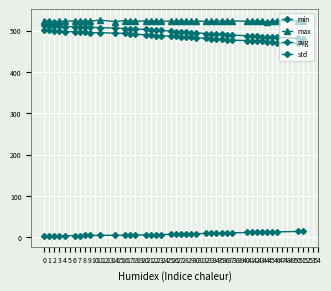

What value does the max series have at 16?

524.4